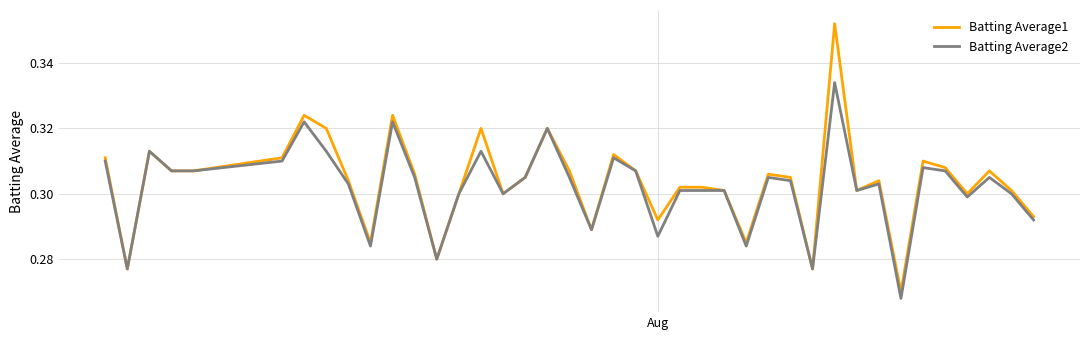

Rank the series by their maximum value, from highest to lowest.

Batting Average1, Batting Average2